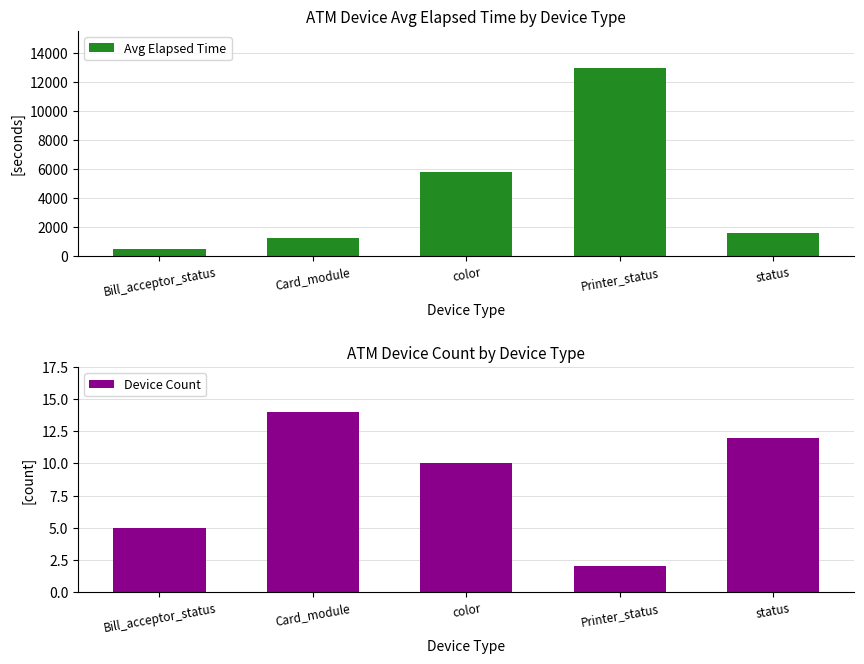

Rank the series by their average value, from lowest to highest.

Device Count, Avg Elapsed Time